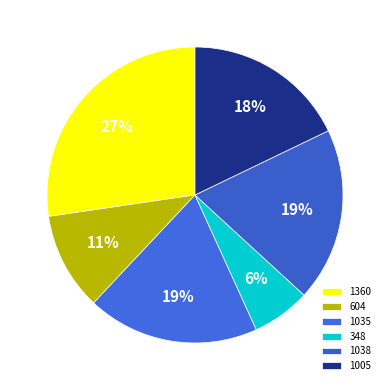

The 1005 slice represents 26% of the pie. True or false?

False